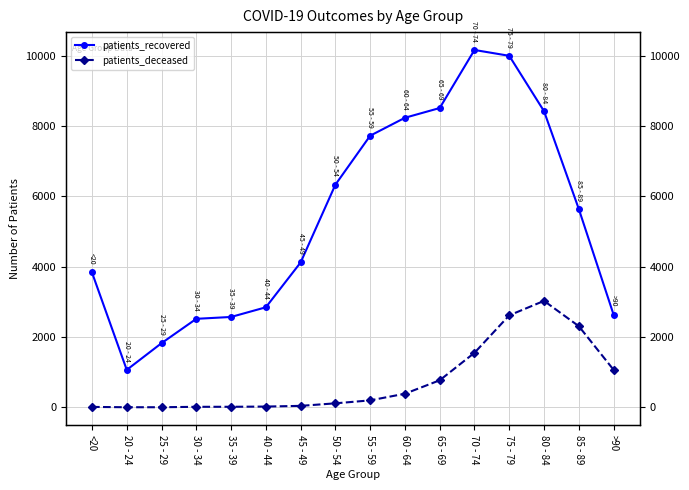

The value of patients_recovered at >90 is 705. True or false?

False